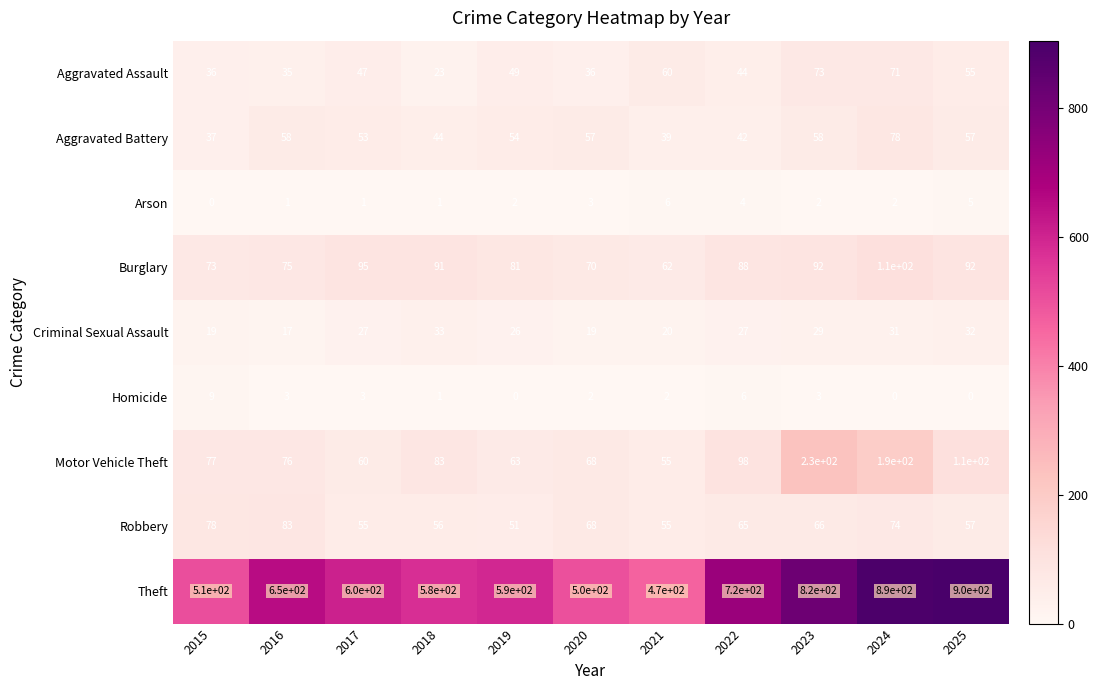

How many data points does each series have?

11